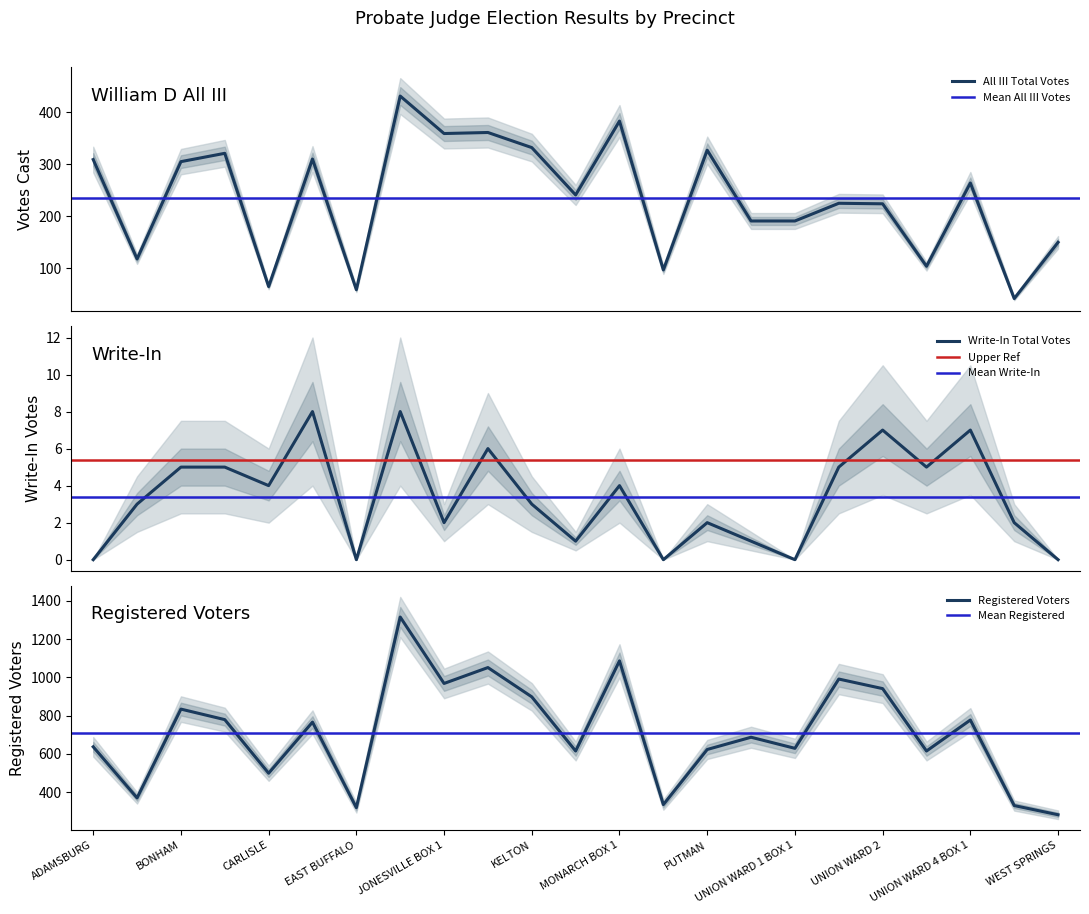

What is the spread (max minus min) of values at UNION WARD 1 BOX 2?

986